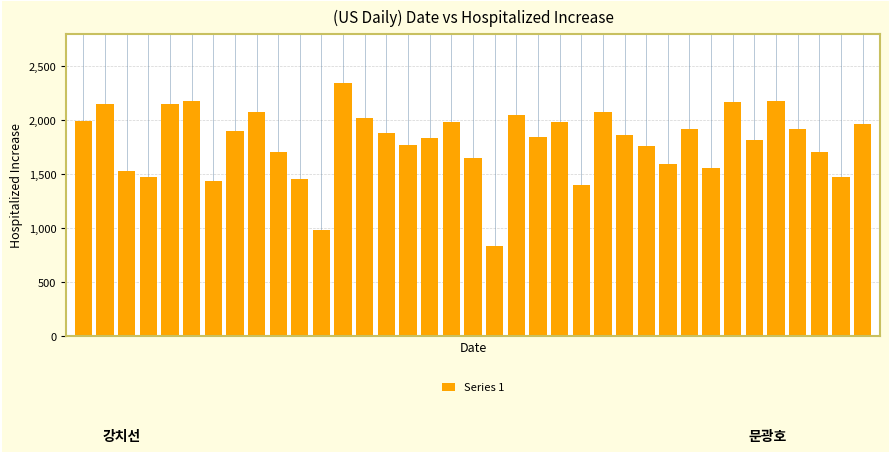

What is the value of the 27th bar from the left?

1765.4